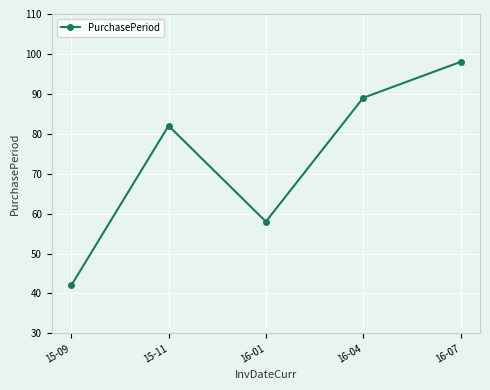

What is the difference between the values at 15-11 and 16-04?

7